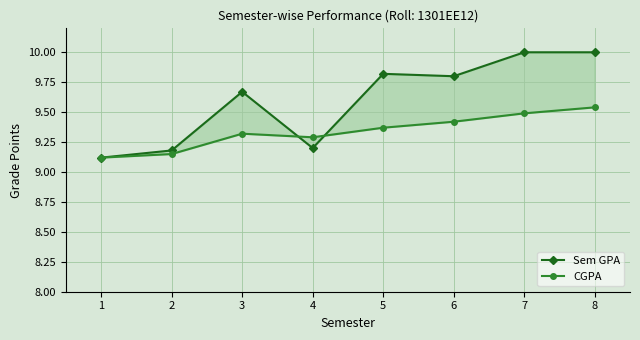

Where is the first local maximum for Sem GPA?

3